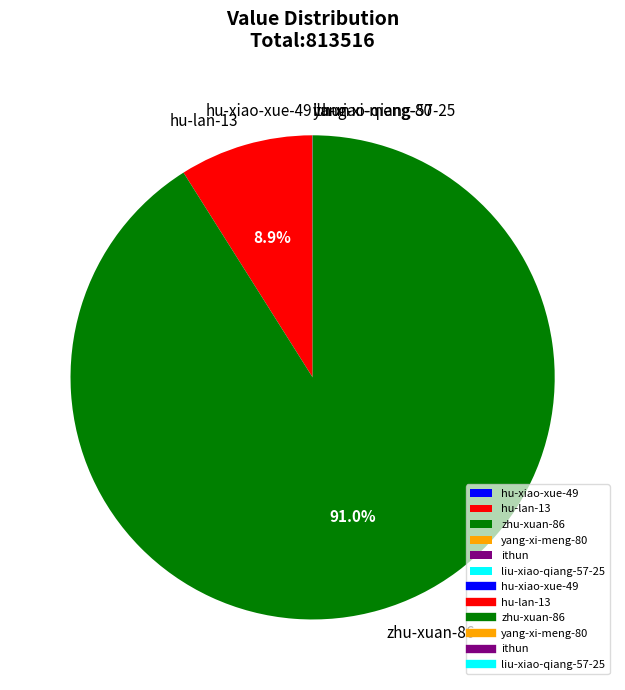

Is there a majority slice in this chart?

Yes